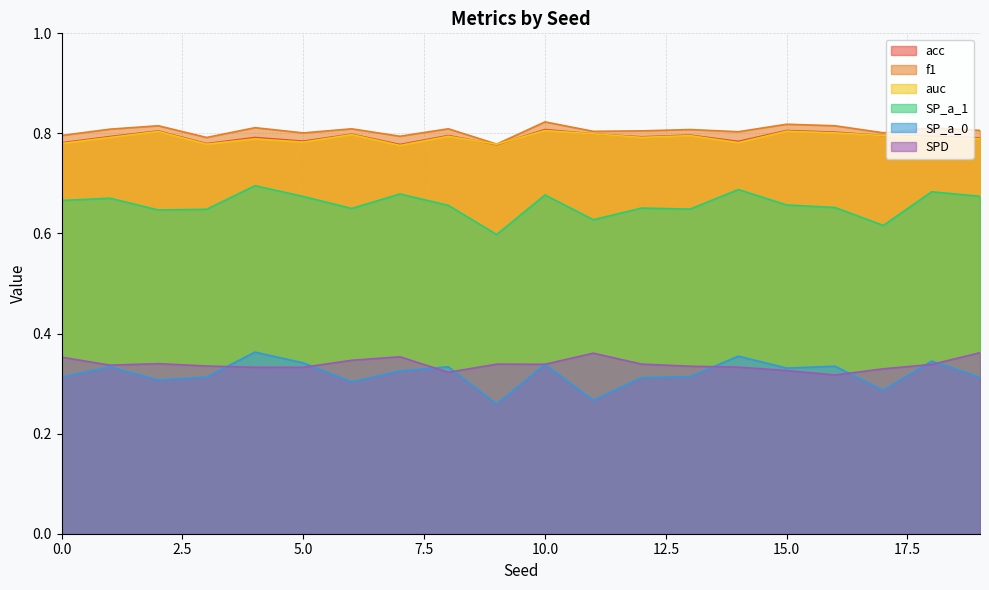

Reading left to right, transcribe all the data shown in this chart.

acc: 0=0.8	1=0.8	2=0.8	3=0.8	4=0.8	5=0.8	6=0.8	7=0.8	8=0.8	9=0.8	10=0.8	11=0.8	12=0.8	13=0.8	14=0.8	15=0.8	16=0.8	17=0.8	18=0.8	19=0.8
f1: 0=0.8	1=0.8	2=0.8	3=0.8	4=0.8	5=0.8	6=0.8	7=0.8	8=0.8	9=0.8	10=0.8	11=0.8	12=0.8	13=0.8	14=0.8	15=0.8	16=0.8	17=0.8	18=0.8	19=0.8
auc: 0=0.8	1=0.8	2=0.8	3=0.8	4=0.8	5=0.8	6=0.8	7=0.8	8=0.8	9=0.8	10=0.8	11=0.8	12=0.8	13=0.8	14=0.8	15=0.8	16=0.8	17=0.8	18=0.8	19=0.8
SP_a_1: 0=0.7	1=0.7	2=0.6	3=0.6	4=0.7	5=0.7	6=0.7	7=0.7	8=0.7	9=0.6	10=0.7	11=0.6	12=0.7	13=0.6	14=0.7	15=0.7	16=0.7	17=0.6	18=0.7	19=0.7
SP_a_0: 0=0.3	1=0.3	2=0.3	3=0.3	4=0.4	5=0.3	6=0.3	7=0.3	8=0.3	9=0.3	10=0.3	11=0.3	12=0.3	13=0.3	14=0.4	15=0.3	16=0.3	17=0.3	18=0.3	19=0.3
SPD: 0=0.4	1=0.3	2=0.3	3=0.3	4=0.3	5=0.3	6=0.3	7=0.4	8=0.3	9=0.3	10=0.3	11=0.4	12=0.3	13=0.3	14=0.3	15=0.3	16=0.3	17=0.3	18=0.3	19=0.4